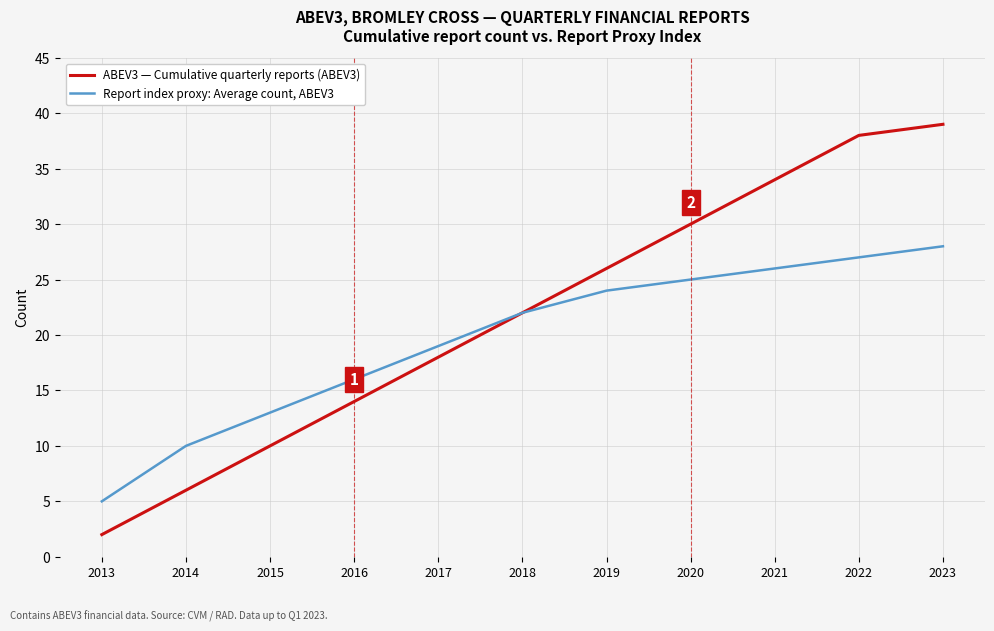

Is this an area chart (filled region under the line)?

No